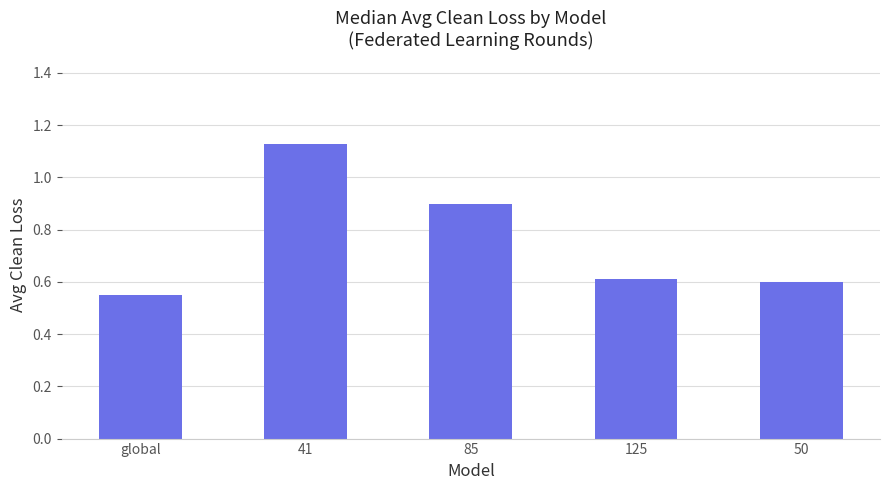

What is the change in value from global to 125?

+0.1